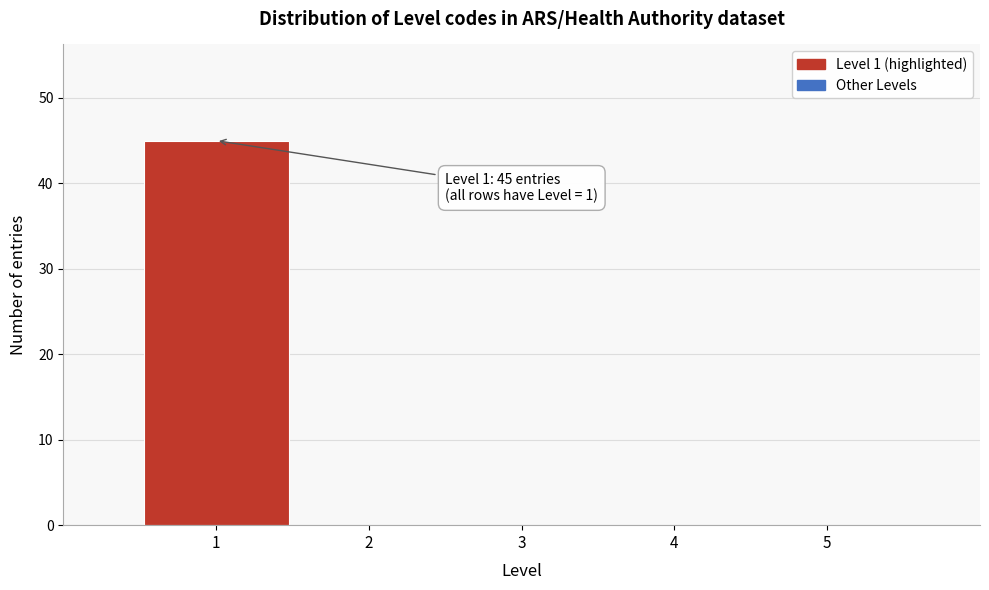

Reading left to right, extract all data points from this chart.

1=45	2=0	3=0	4=0	5=0